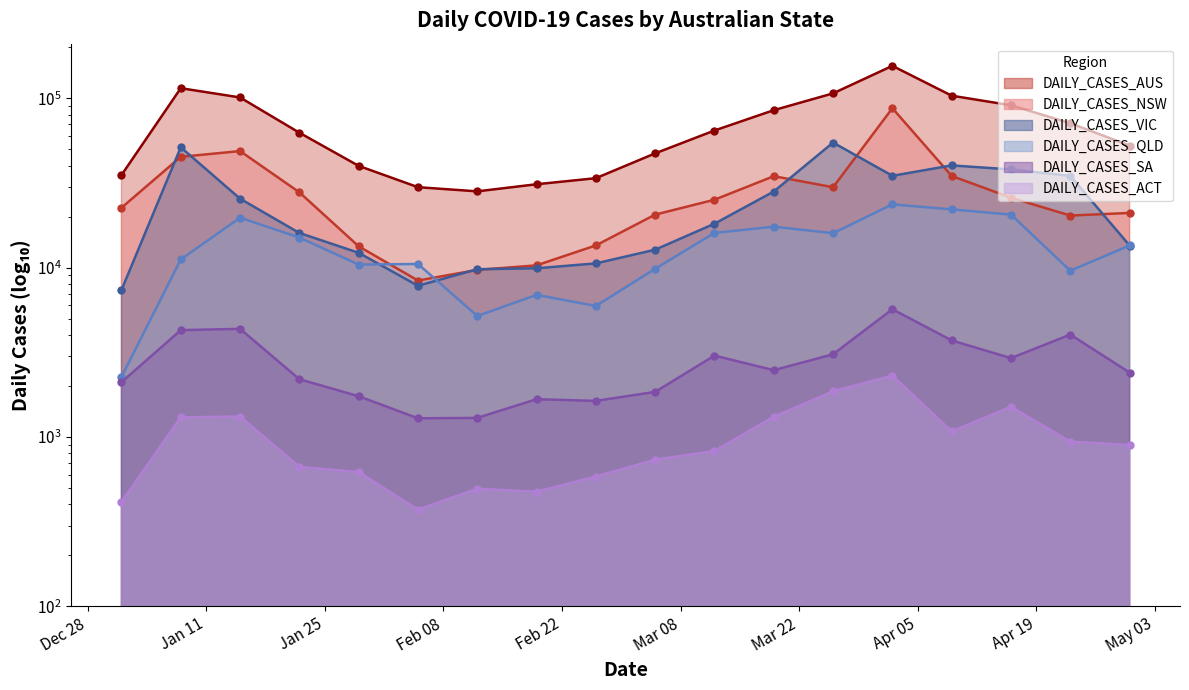

Where does the DAILY_CASES_VIC series first go above 18167?

2022-01-08